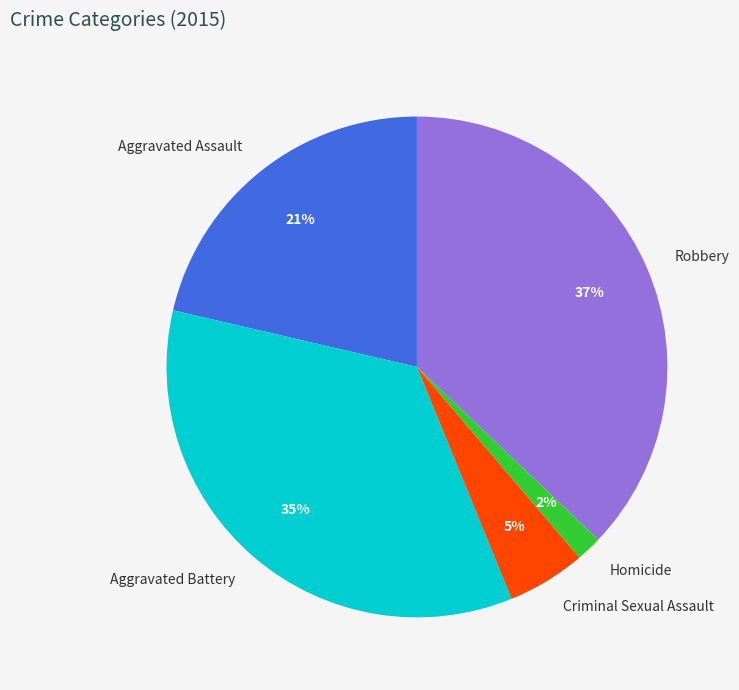

Which category has the smallest portion of the pie?

Homicide